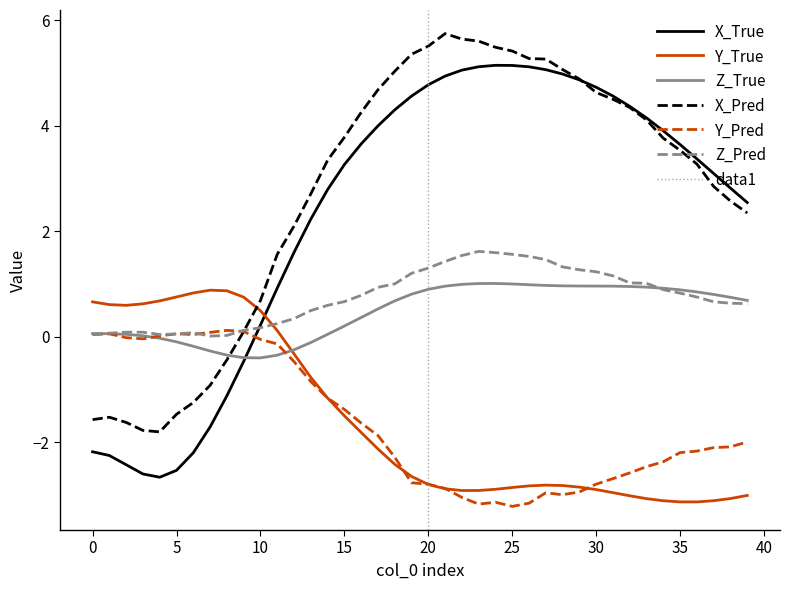

True or false: X_True and Z_Pred intersect in this chart.

True